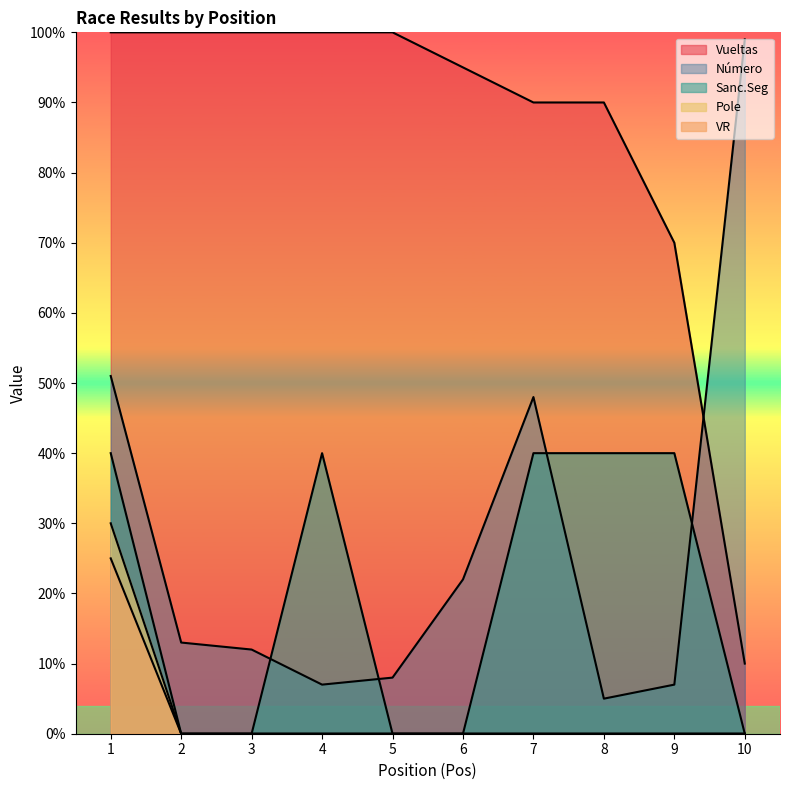

How many values in the Sanc.Seg series are below 40?

5